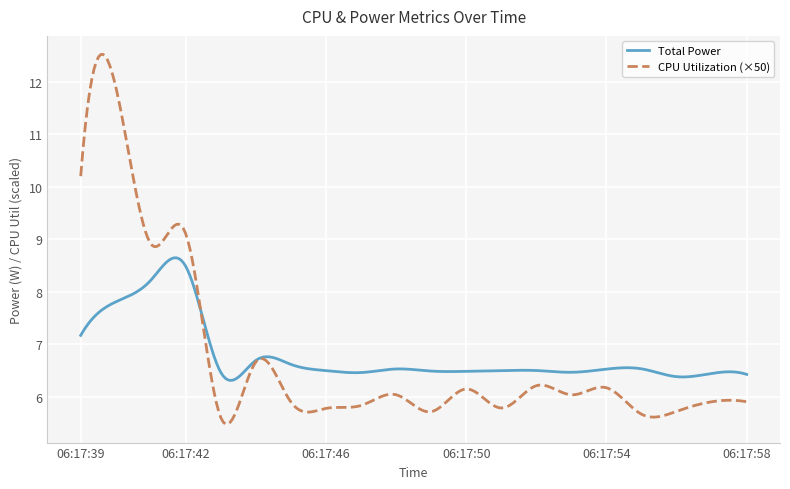

What is the smallest value displayed?

5.5